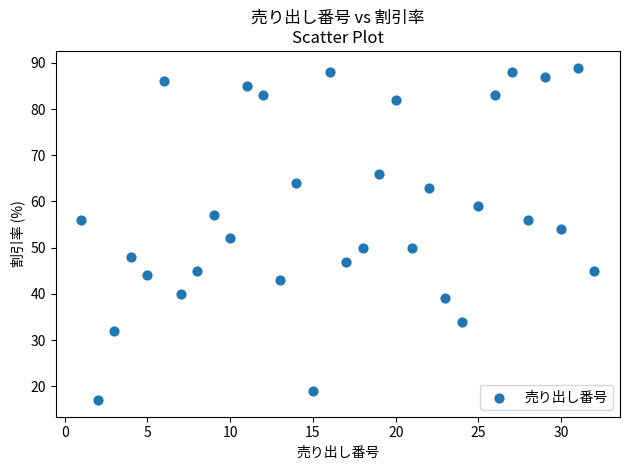

What is the range of Y values (max minus min)?

72